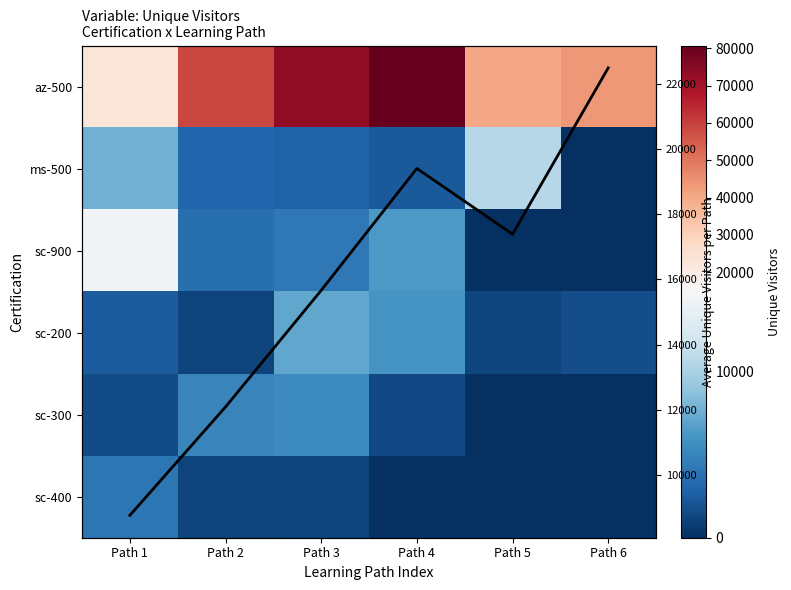

Where does the Avg Unique Visitors series first go above 17386?

Path 4